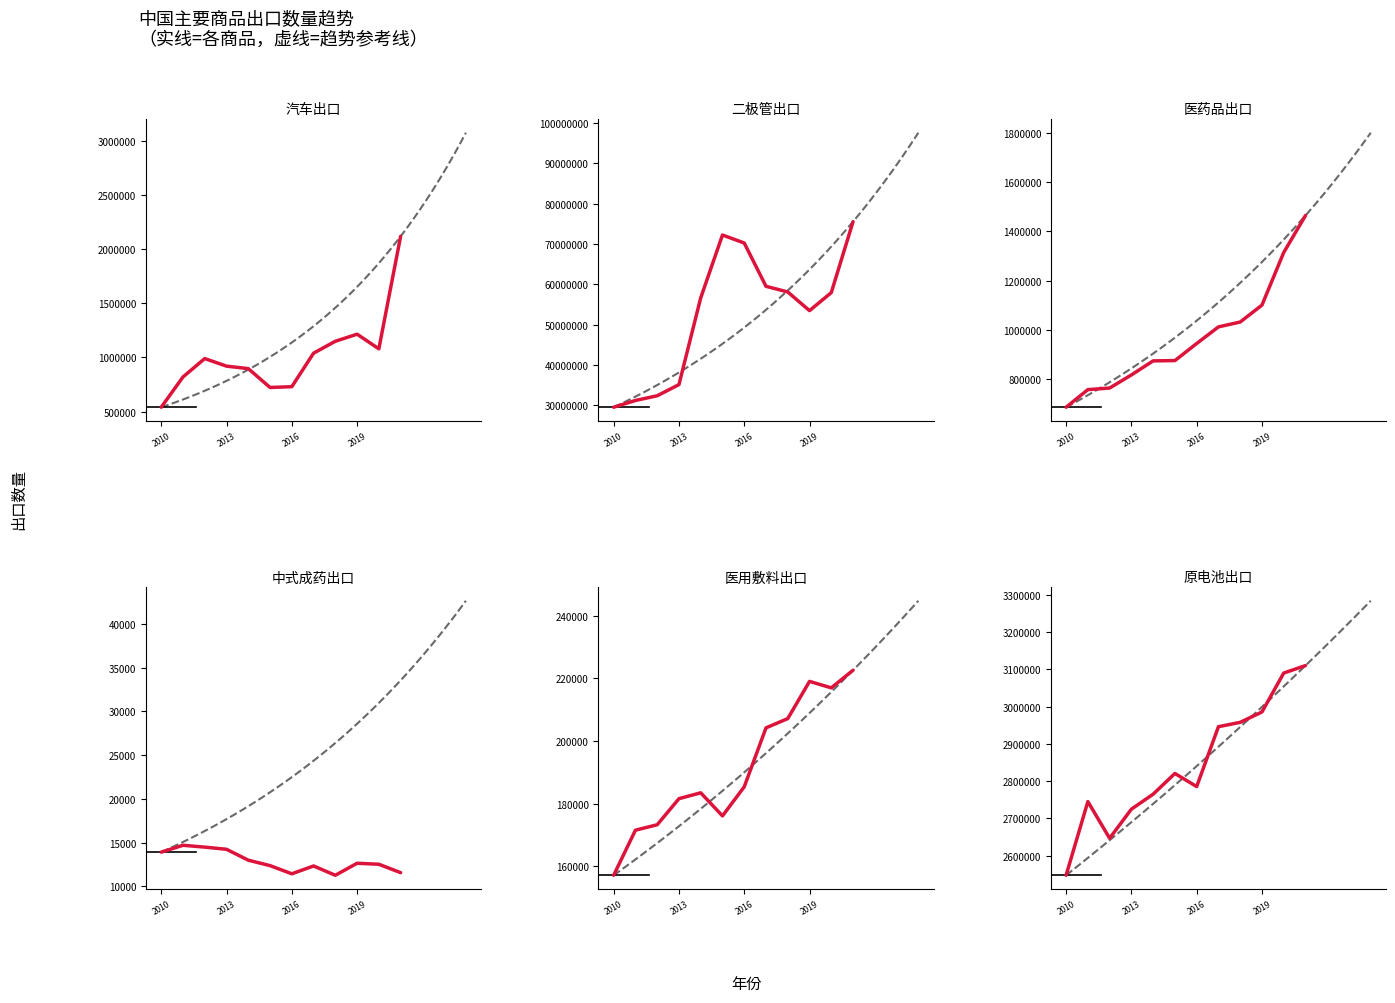

What position from the left is 5?

6